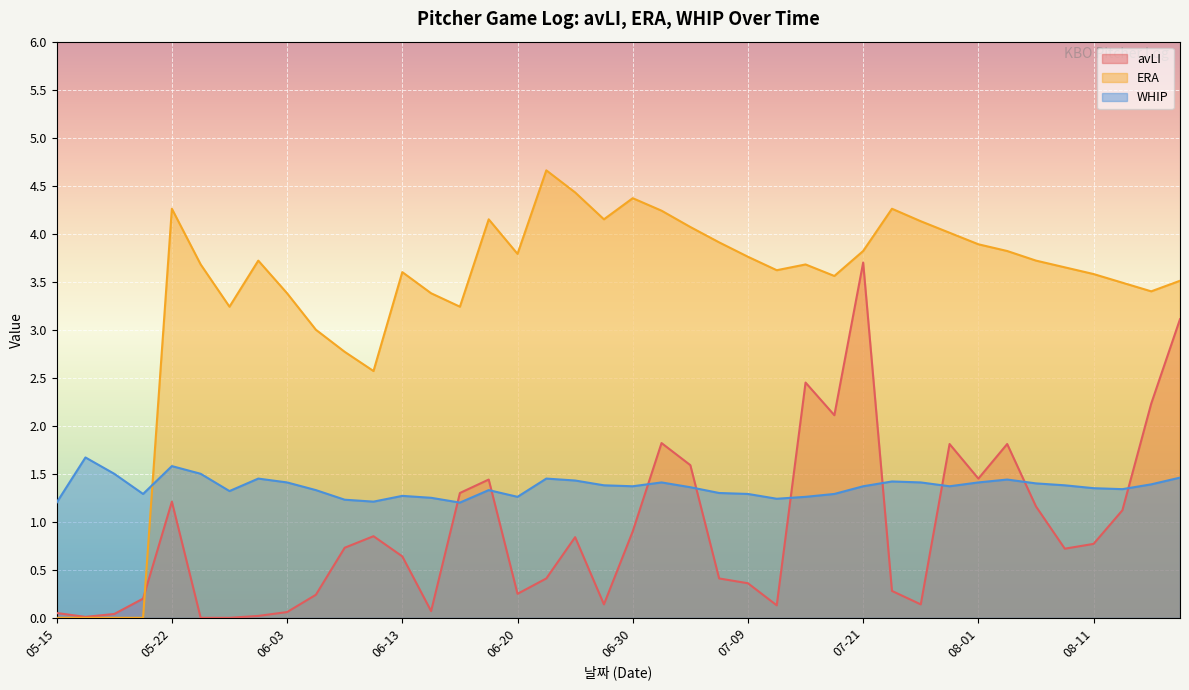

Reading left to right, transcribe all the data shown in this chart.

avLI: 05-15=0.1	05-16=0.0	05-19=0.0	05-21=0.2	05-22=1.2	05-24=0.0	05-30=0.0	05-31=0.0	06-03=0.1	06-06=0.2	06-09=0.7	06-11=0.8	06-13=0.6	06-14=0.1	06-17=1.3	06-18=1.4	06-20=0.2	06-23=0.4	06-27=0.8	06-28=0.1	06-30=0.9	07-03=1.8	07-04=1.6	07-08=0.4	07-09=0.4	07-11=0.1	07-16=2.5	07-18=2.1	07-21=3.7	07-25=0.3	07-29=0.1	07-30=1.8	08-01=1.4	08-02=1.8	08-04=1.2	08-06=0.7	08-11=0.8	08-13=1.1	08-15=2.2	08-18=3.1
ERA: 05-15=0.0	05-16=0.0	05-19=0.0	05-21=0.0	05-22=4.3	05-24=3.7	05-30=3.2	05-31=3.7	06-03=3.4	06-06=3.0	06-09=2.8	06-11=2.6	06-13=3.6	06-14=3.4	06-17=3.2	06-18=4.2	06-20=3.8	06-23=4.7	06-27=4.4	06-28=4.2	06-30=4.4	07-03=4.2	07-04=4.1	07-08=3.9	07-09=3.8	07-11=3.6	07-16=3.7	07-18=3.6	07-21=3.8	07-25=4.3	07-29=4.1	07-30=4.0	08-01=3.9	08-02=3.8	08-04=3.7	08-06=3.6	08-11=3.6	08-13=3.5	08-15=3.4	08-18=3.5
WHIP: 05-15=1.2	05-16=1.7	05-19=1.5	05-21=1.3	05-22=1.6	05-24=1.5	05-30=1.3	05-31=1.4	06-03=1.4	06-06=1.3	06-09=1.2	06-11=1.2	06-13=1.3	06-14=1.2	06-17=1.2	06-18=1.3	06-20=1.3	06-23=1.4	06-27=1.4	06-28=1.4	06-30=1.4	07-03=1.4	07-04=1.4	07-08=1.3	07-09=1.3	07-11=1.2	07-16=1.3	07-18=1.3	07-21=1.4	07-25=1.4	07-29=1.4	07-30=1.4	08-01=1.4	08-02=1.4	08-04=1.4	08-06=1.4	08-11=1.4	08-13=1.3	08-15=1.4	08-18=1.5